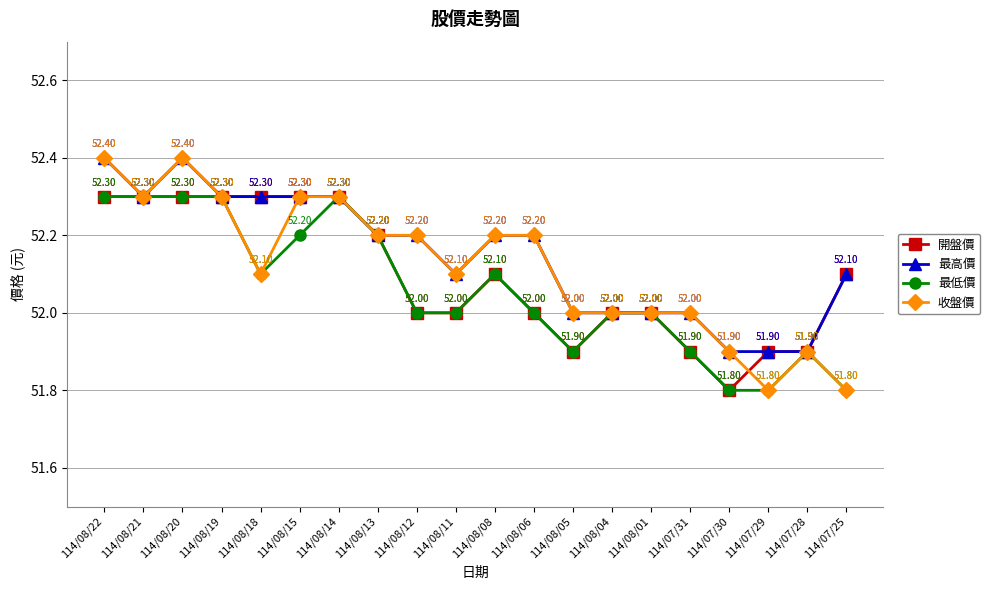

How many lines are shown in the chart?

4